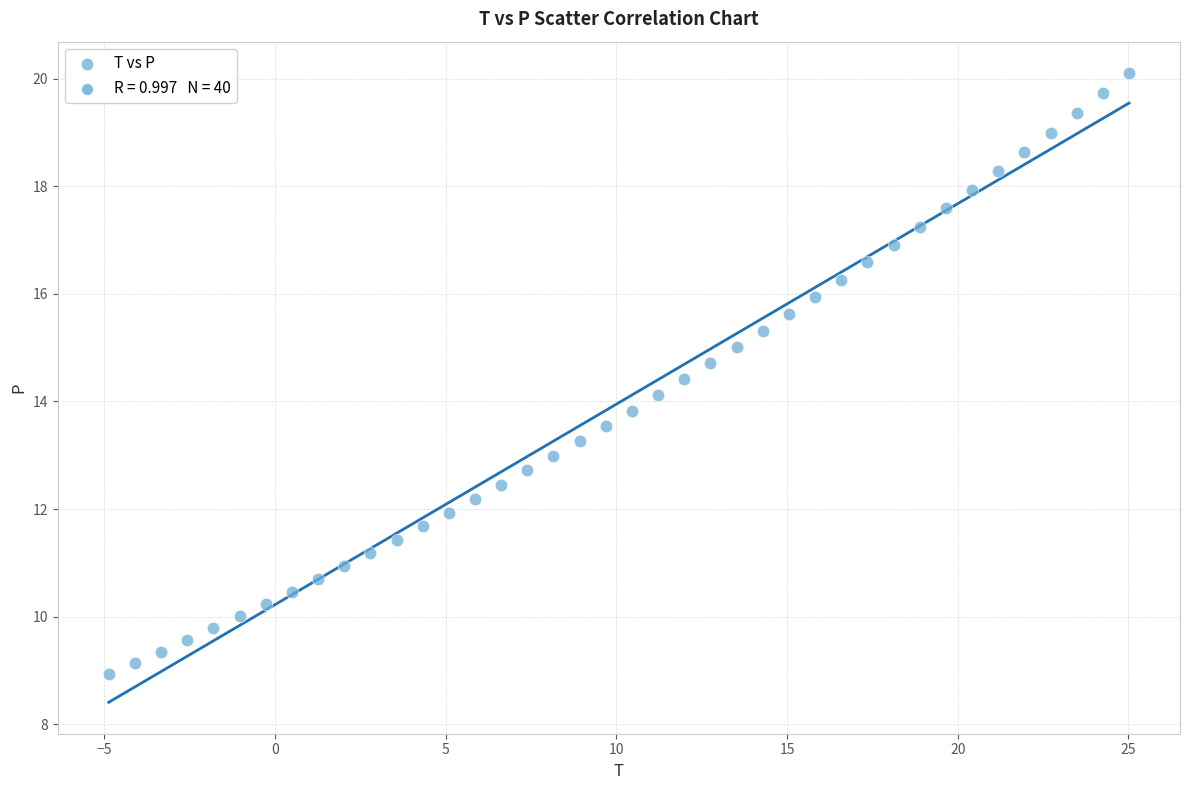

What is the range of X values (max minus min)?

29.9